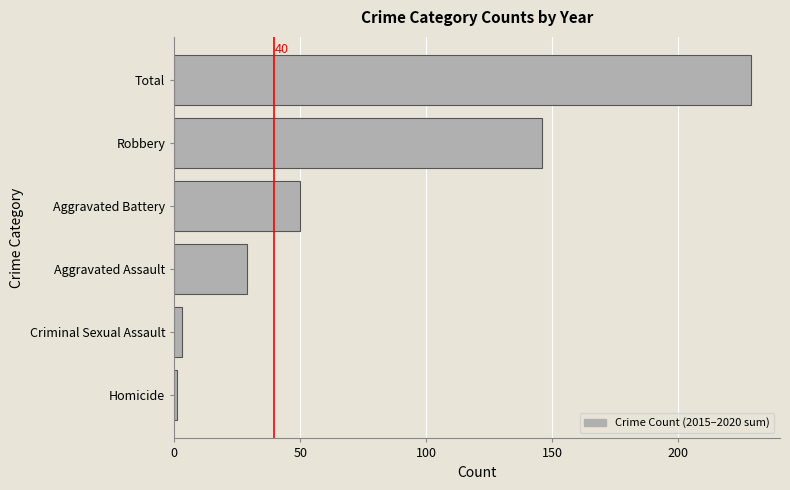

At which category does the chart reach its minimum across all series?

Homicide